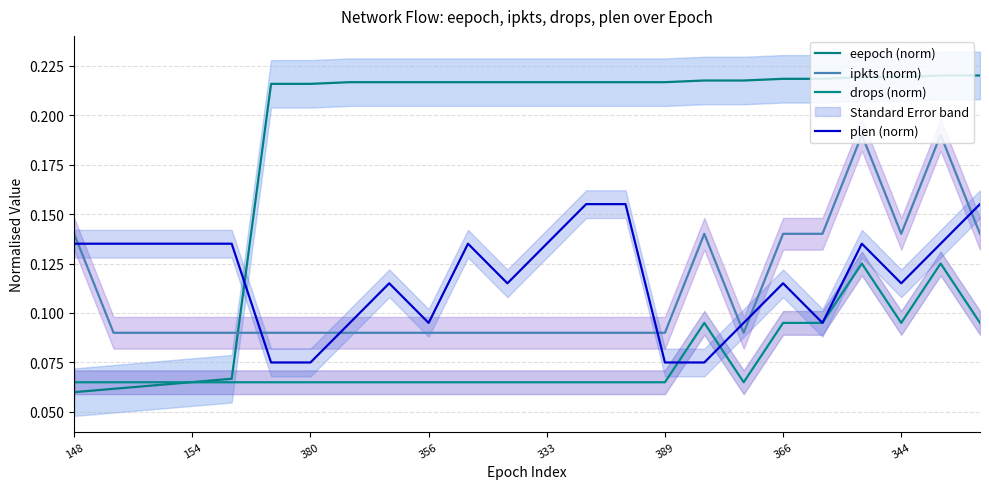

Reading left to right, extract all data points from this chart.

eepoch (norm): 0.1	0.1	0.1	0.1	0.1	0.2	0.2	0.2	0.2	0.2	0.2	0.2	0.2	0.2	0.2	0.2	0.2	0.2	0.2	0.2	0.2	0.2	0.2	0.2
ipkts (norm): 0.1	0.1	0.1	0.1	0.1	0.1	0.1	0.1	0.1	0.1	0.1	0.1	0.1	0.1	0.1	0.1	0.1	0.1	0.1	0.1	0.2	0.1	0.2	0.1
drops (norm): 0.1	0.1	0.1	0.1	0.1	0.1	0.1	0.1	0.1	0.1	0.1	0.1	0.1	0.1	0.1	0.1	0.1	0.1	0.1	0.1	0.1	0.1	0.1	0.1
plen (norm): 0.1	0.1	0.1	0.1	0.1	0.1	0.1	0.1	0.1	0.1	0.1	0.1	0.1	0.2	0.2	0.1	0.1	0.1	0.1	0.1	0.1	0.1	0.1	0.2